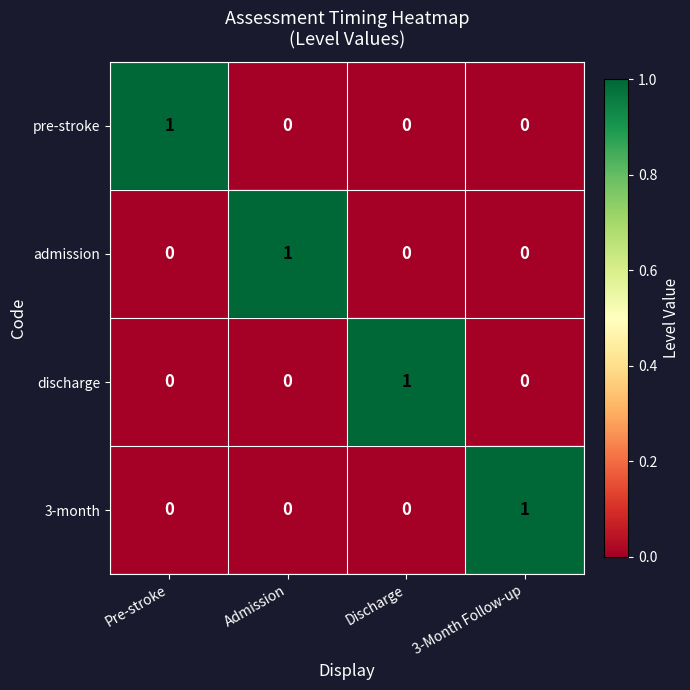

Reading left to right, what are all the values shown in this chart?

pre-stroke: 1	0	0	0
admission: 0	1	0	0
discharge: 0	0	1	0
3-month: 0	0	0	1